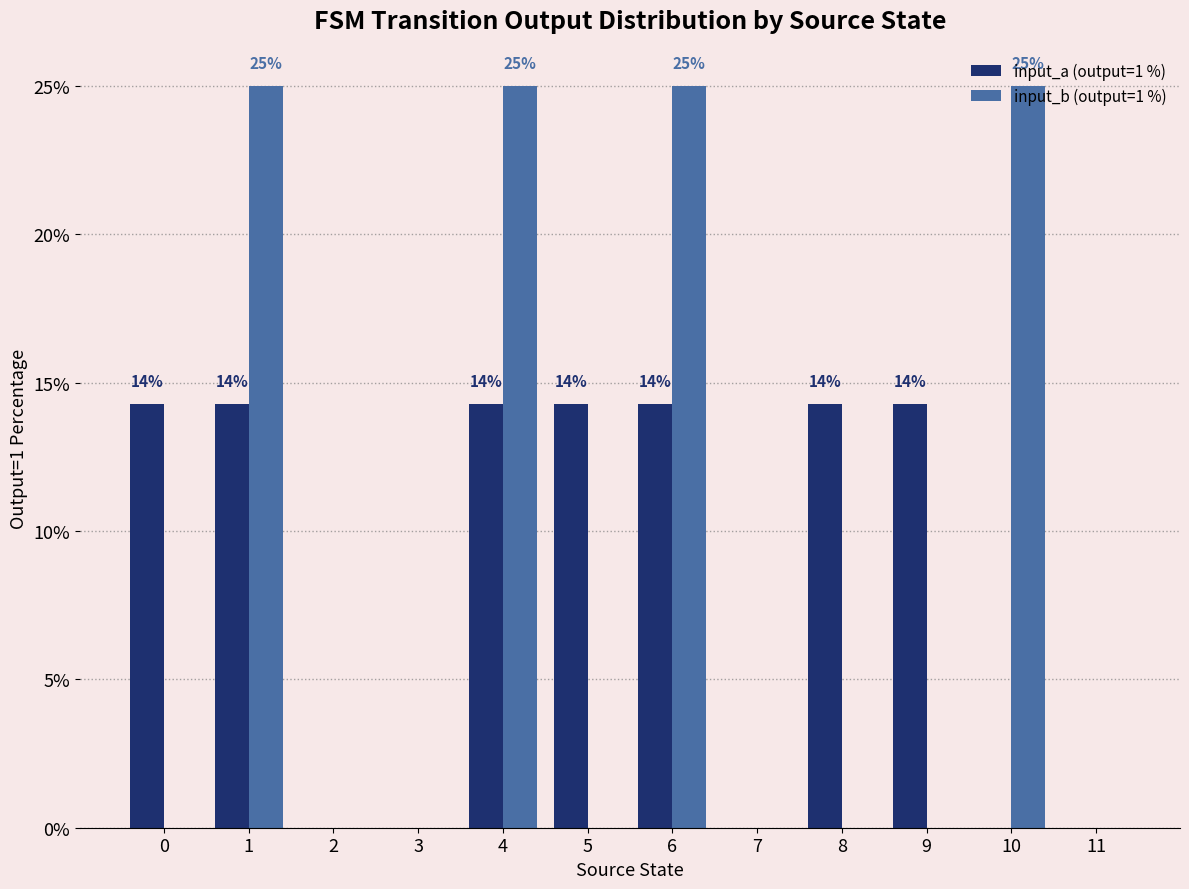

What is the sum of the input_a (output=1 %) values at 7 and 8?

14.3